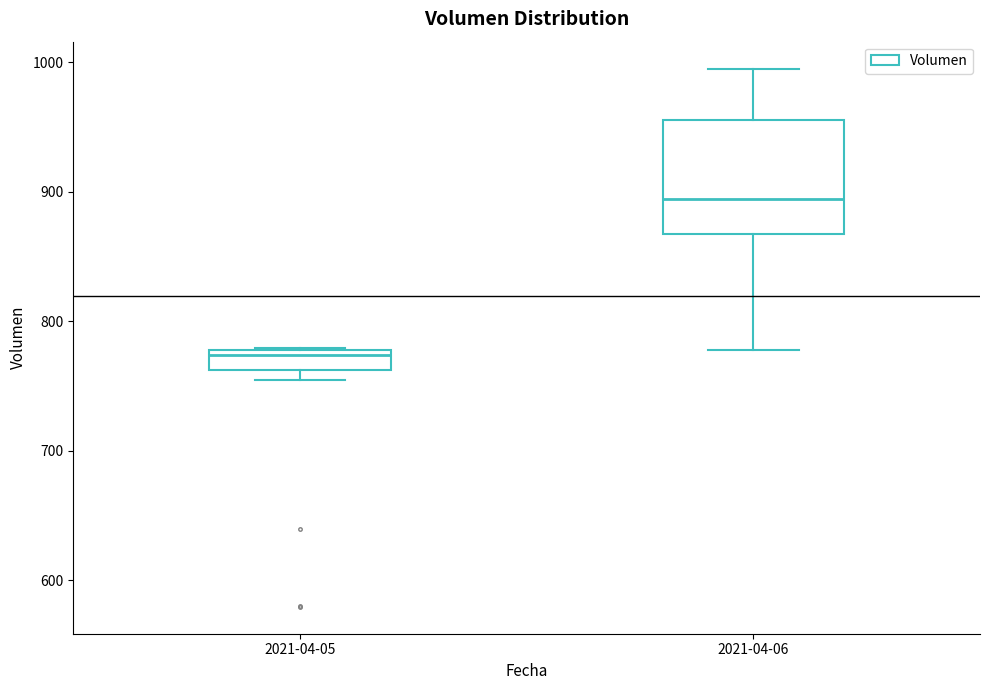

Reading left to right, transcribe this box plot: for each box, give where its median line is, the range the box spans, and where its two whiskers end, as read against the y-axis. The values are not printed on the chart, so give them approximately, as read against the axis.

2021-04-05: median 770, box 760 to 780, whiskers 750 to 780
2021-04-06: median 890, box 870 to 960, whiskers 780 to 1000